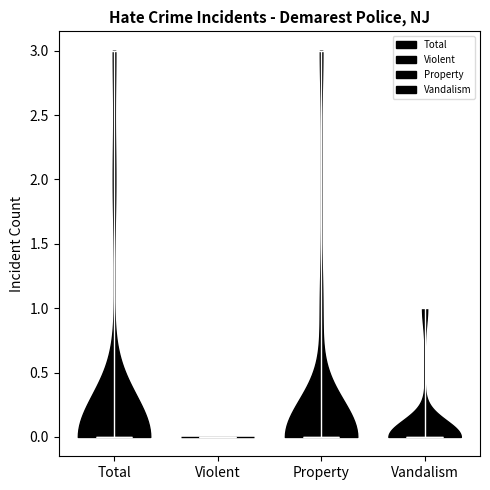

What is the lowest point the violin for Vandalism reaches on the y-axis? The values are not printed on the chart, so give them approximately, as read against the axis.

0